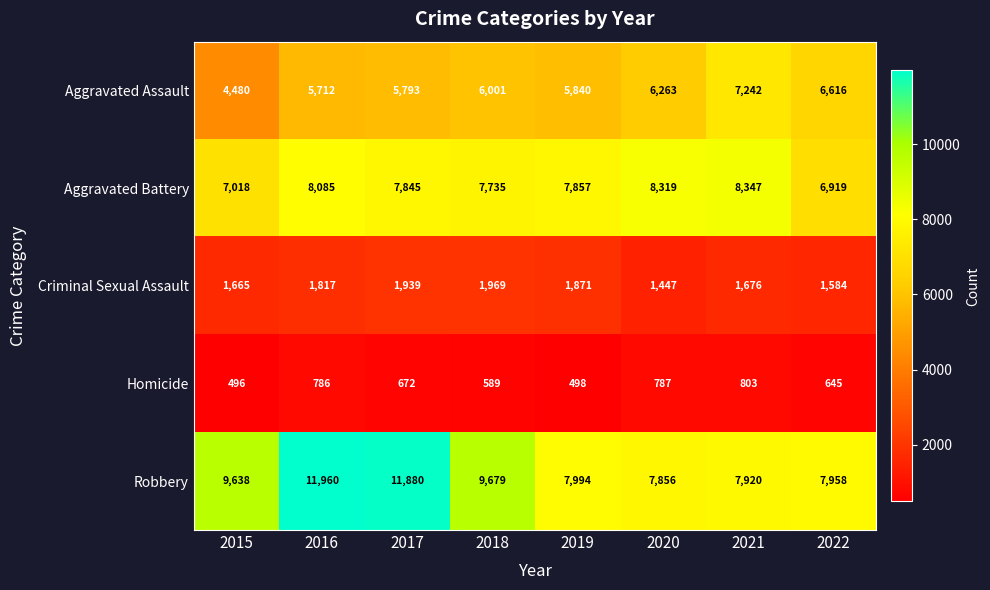

At which label does Aggravated Assault reach its minimum?

2015